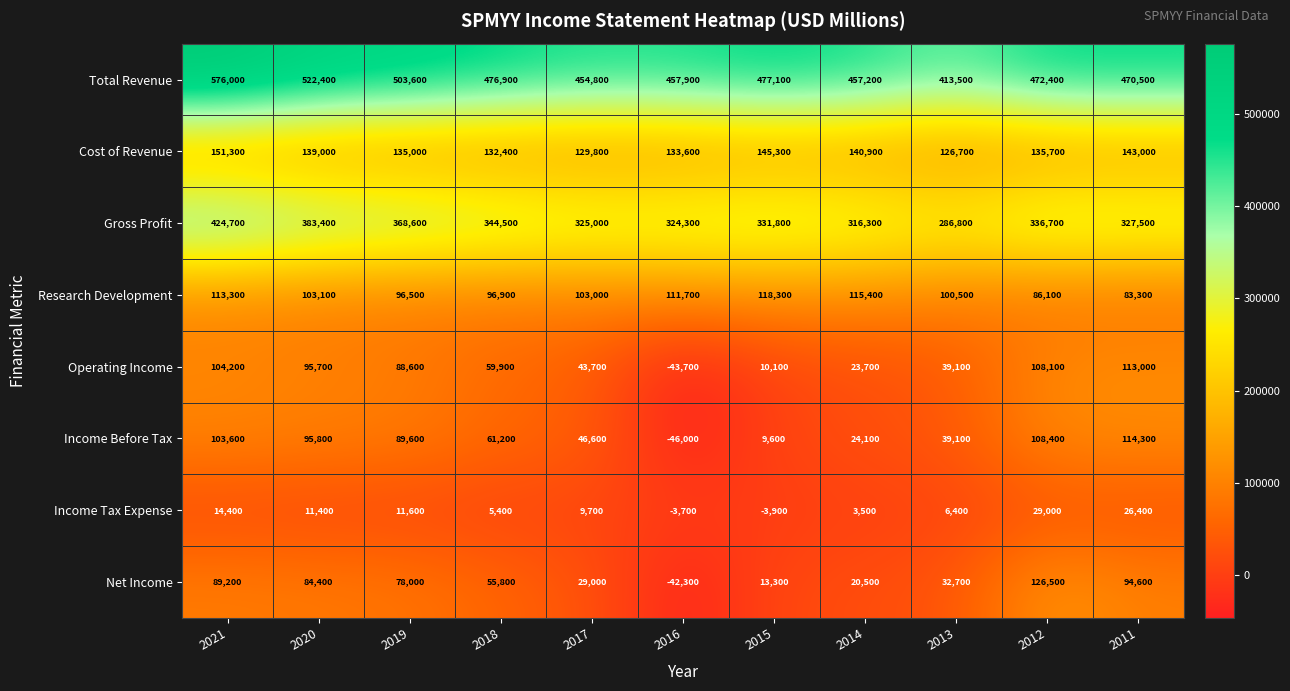

Which series has the widest spread of values?

Net Income